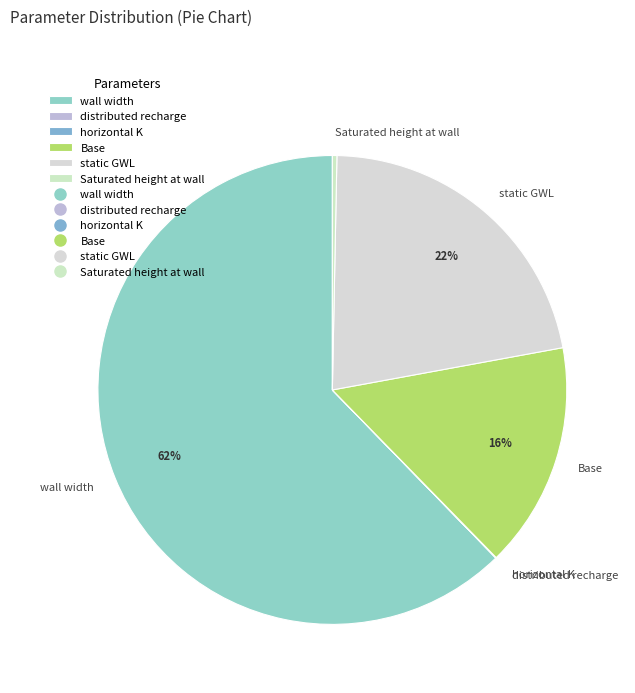

To the nearest percent, what is the combined percentage of static GWL and wall width?

84%